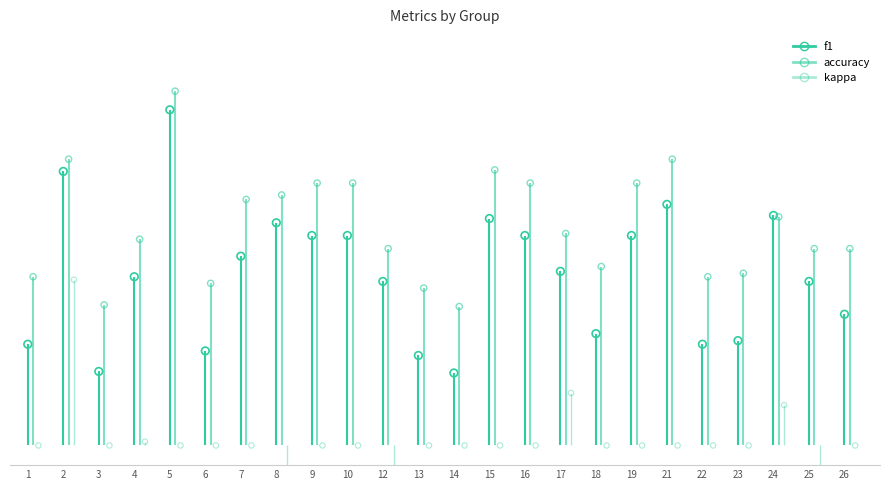

What are all the series names shown in the legend?

f1, accuracy, kappa